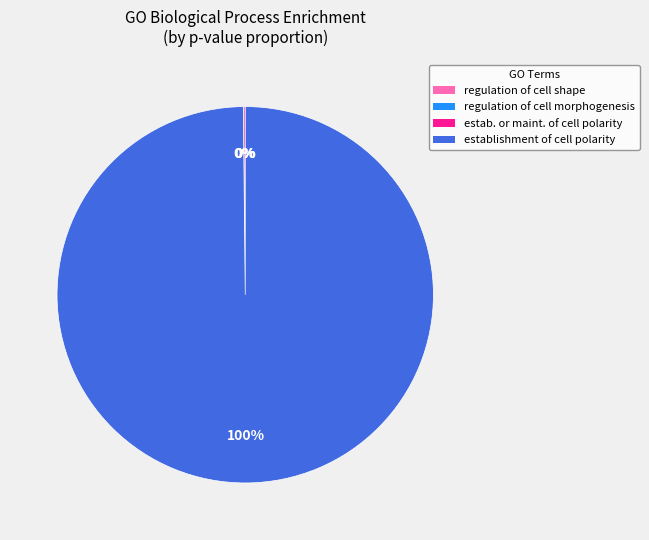

Is there a majority slice in this chart?

Yes